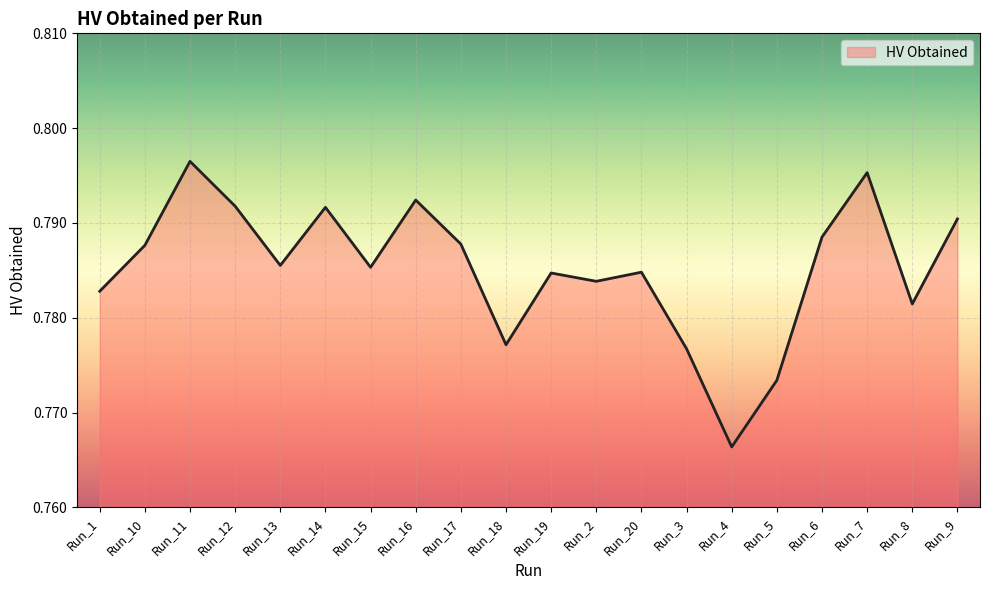

How many lines are shown in the chart?

1